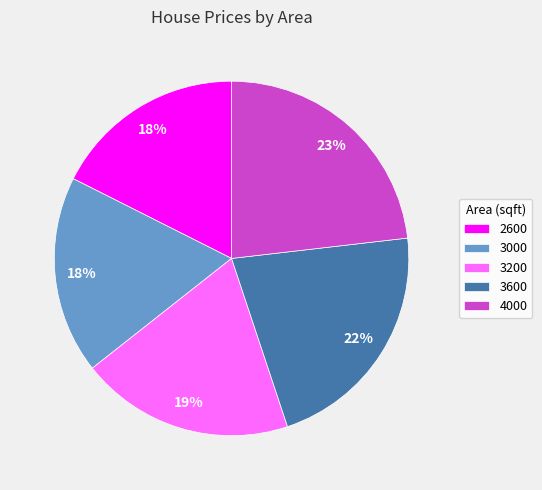

Is there a majority slice in this chart?

No